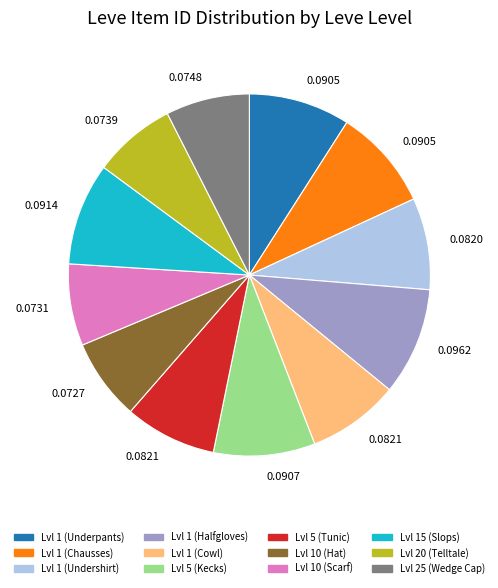

Is there any slice that represents more than half of the pie?

No